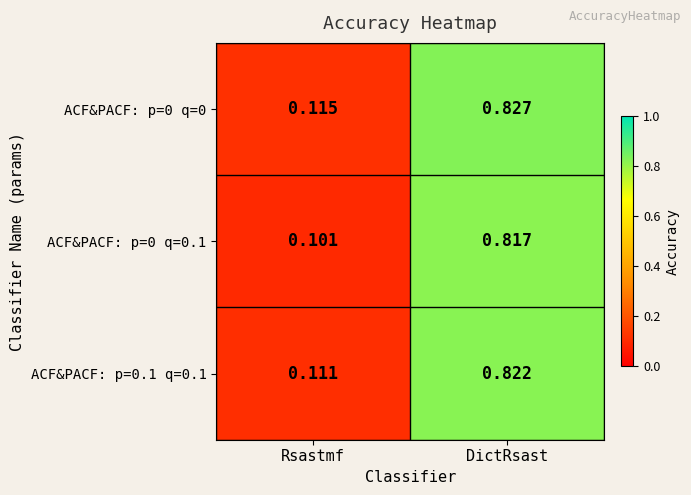

Is the value of ACF&PACF: p=0.1 q=0.1 at Rsastmf greater than the value of ACF&PACF: p=0 q=0.1 at DictRsast?

No